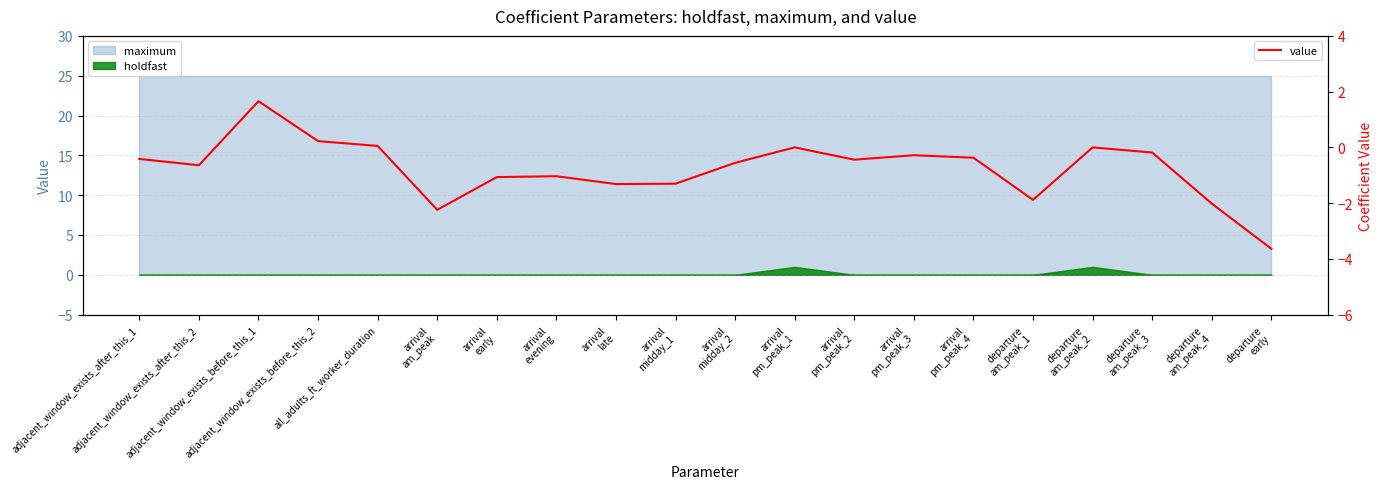

At which label is the value closest to 0?

arrival
pm_peak_1